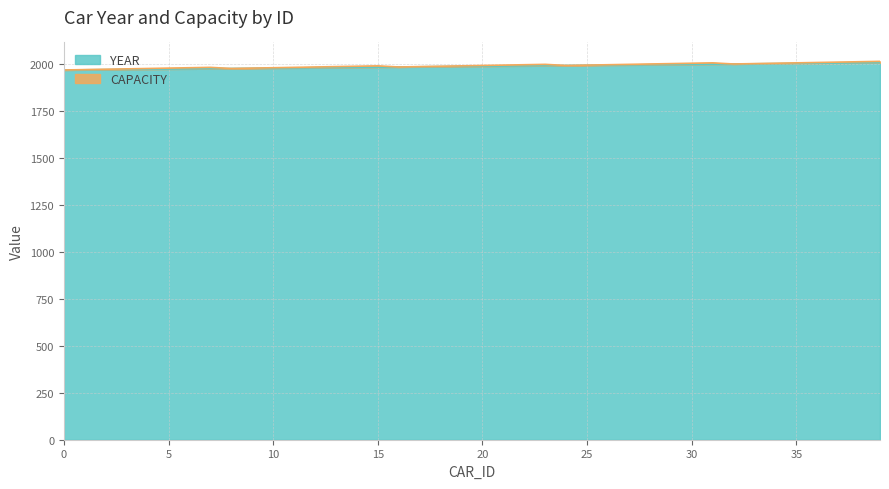

What is the smallest value displayed?

1970